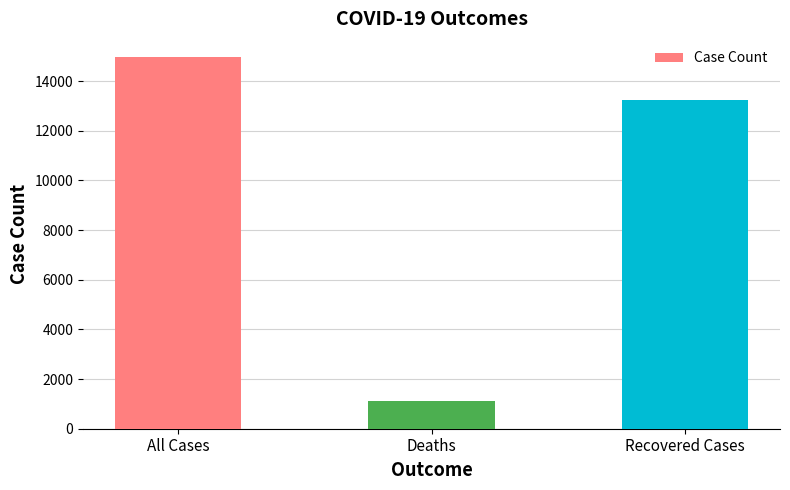

Approximately how many times larger is the value at Deaths compared to All Cases?

0.1